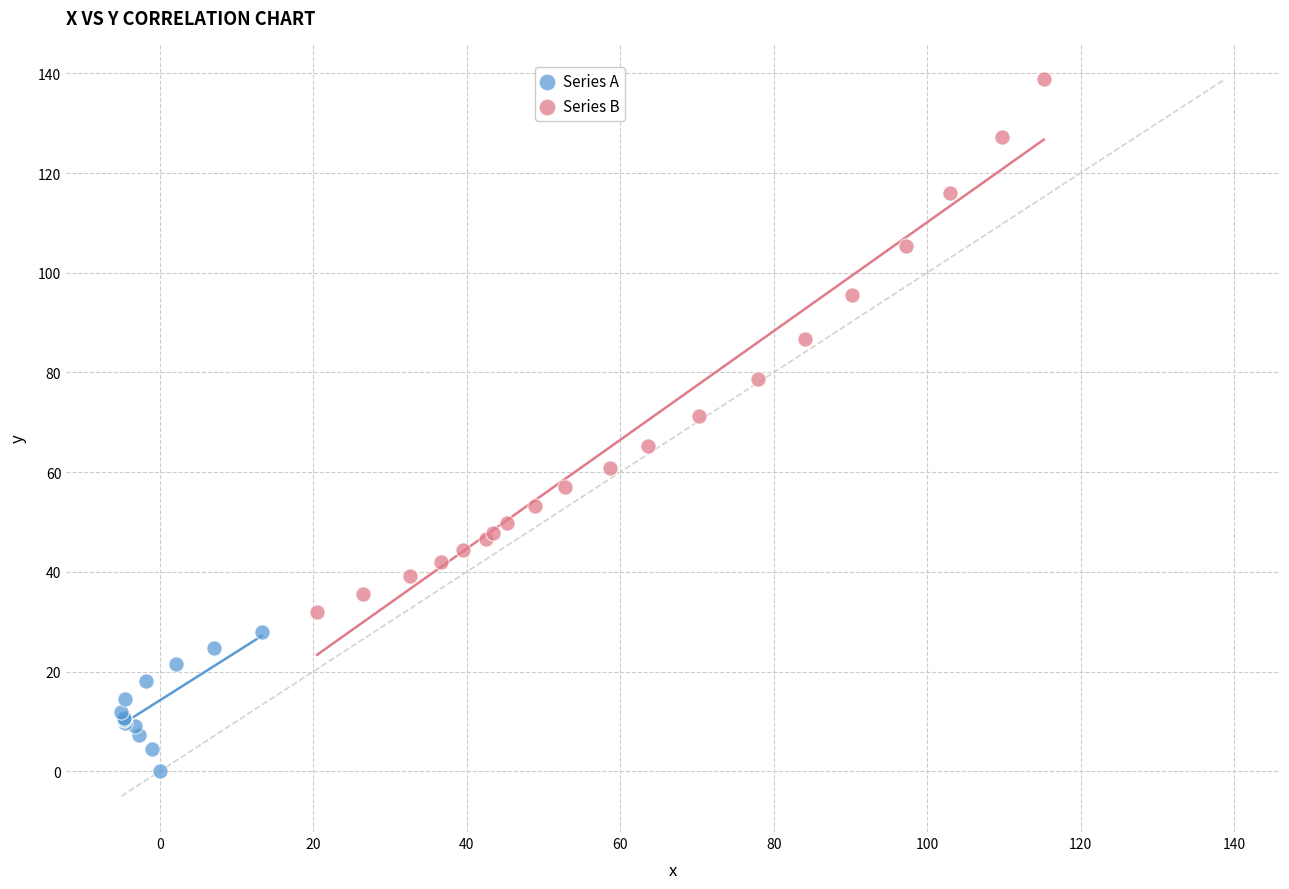

Which series has the largest Y range (max minus min)?

Series B